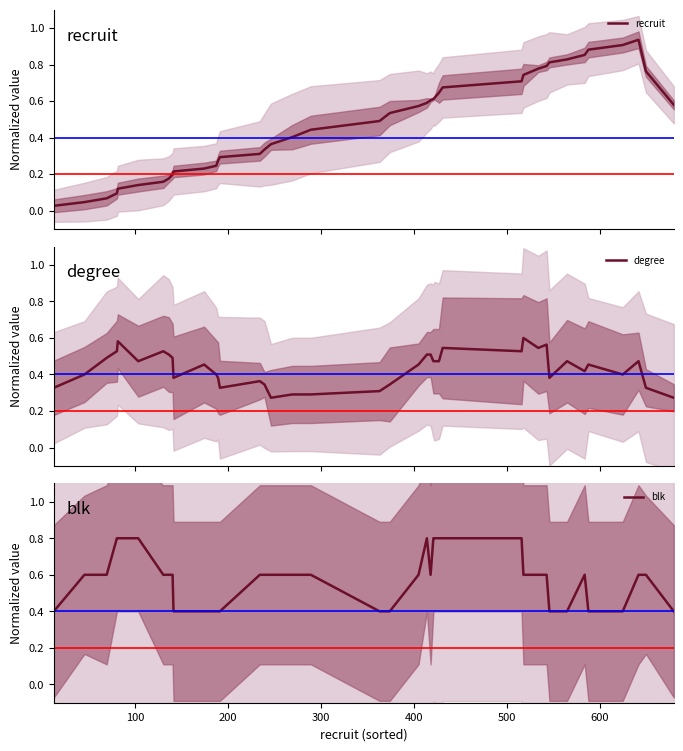

At how many categories does at least one series exceed 0?

40